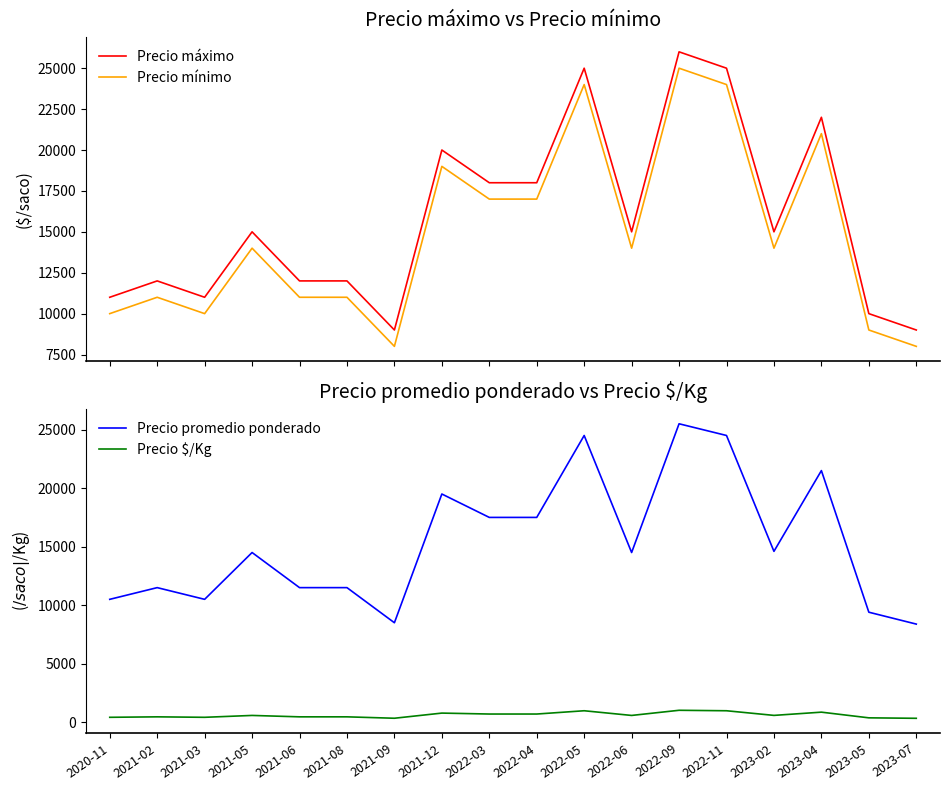

Between 2022-03 and 2021-02, which is larger?

2022-03